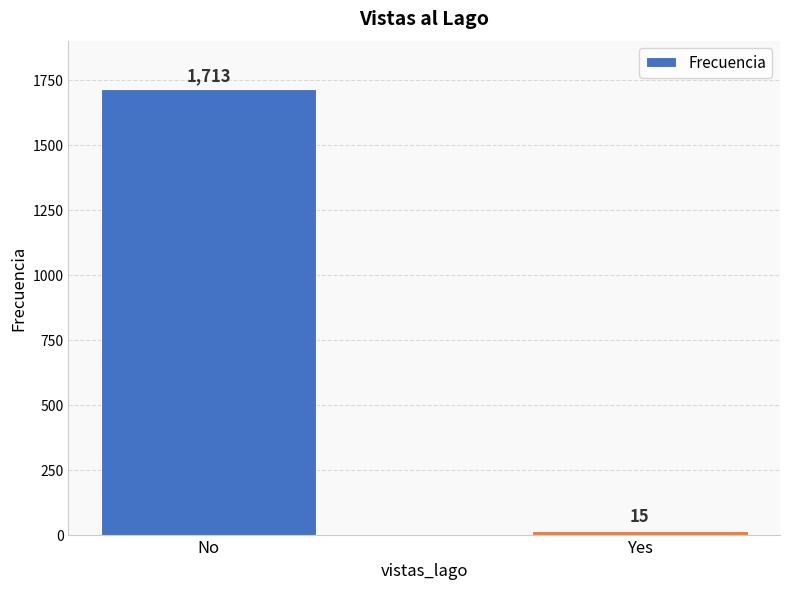

What is the value of the 1st bar from the left?

1713